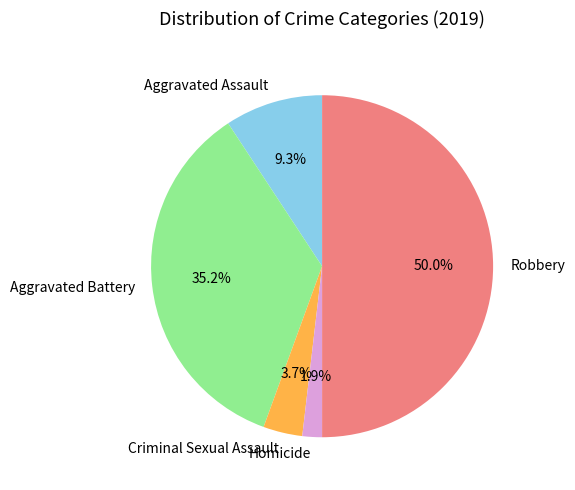

Which category has the smallest portion of the pie?

Homicide